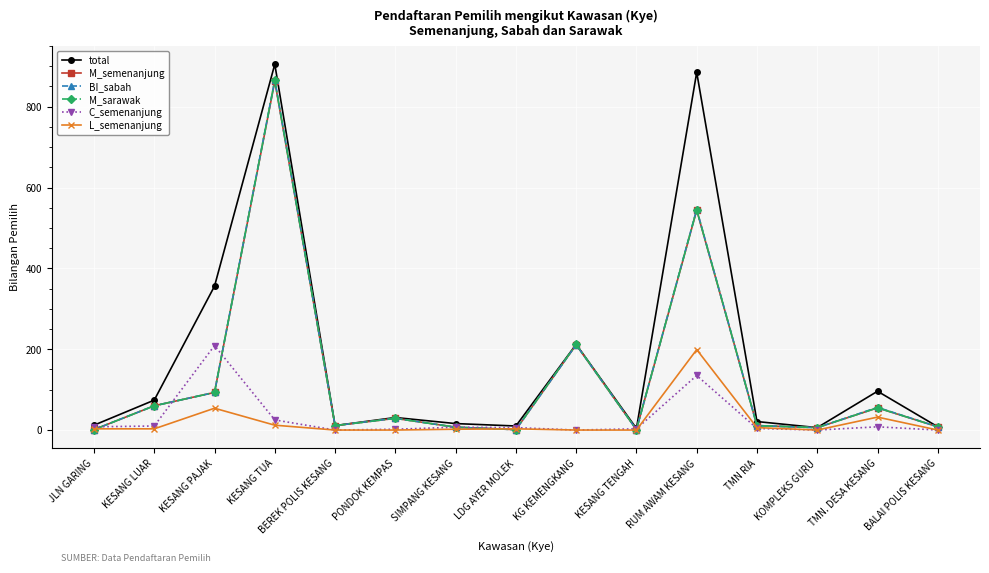

What is the approximate value of M_semenanjung at RUM AWAM KESANG, to the nearest 100?

500